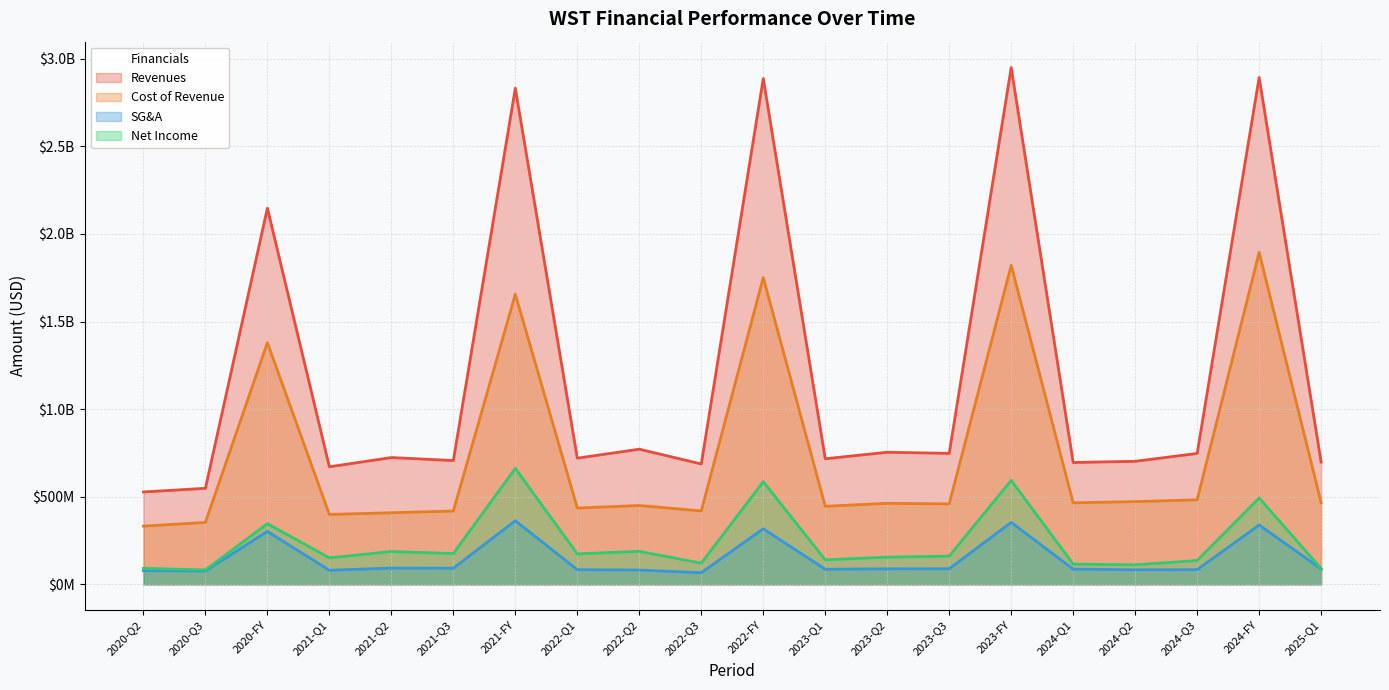

Rank the series by their maximum value, from lowest to highest.

SG&A, Net Income, Cost of Revenue, Revenues